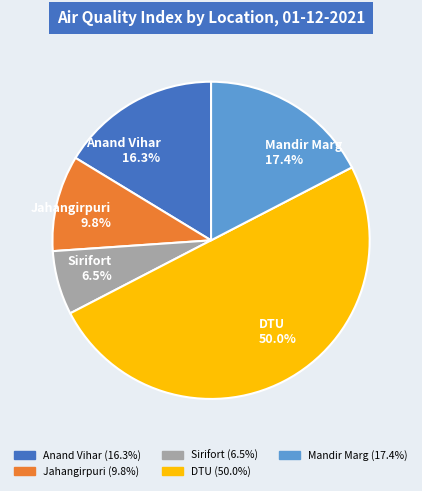

Is Jahangirpuri the majority of the pie?

No